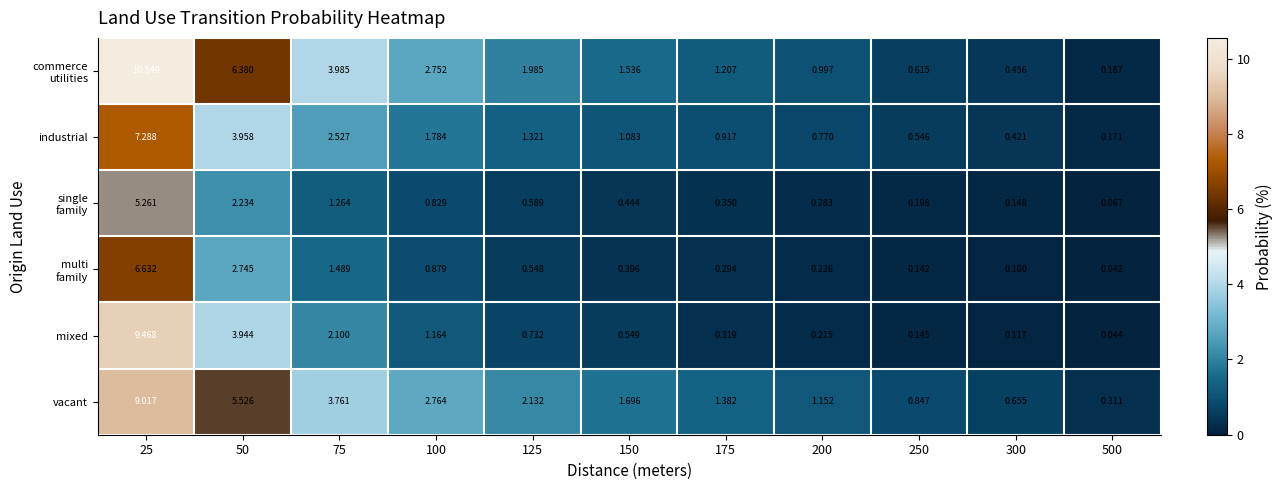

Which category has the lowest value across all series?

500